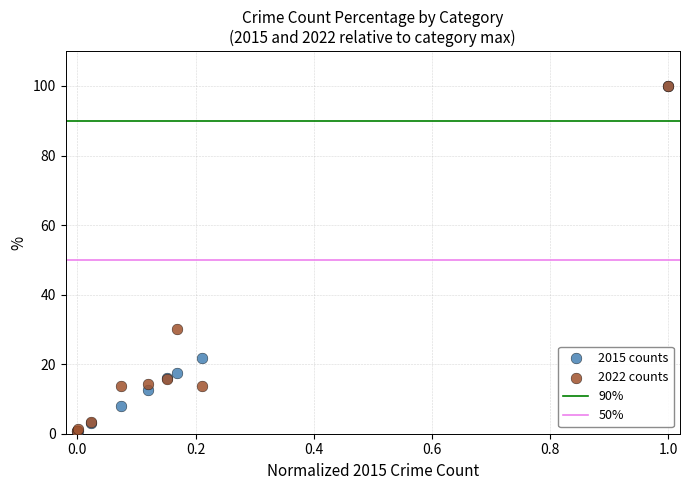

Across all series, what Y value is closest to 50?

30.2